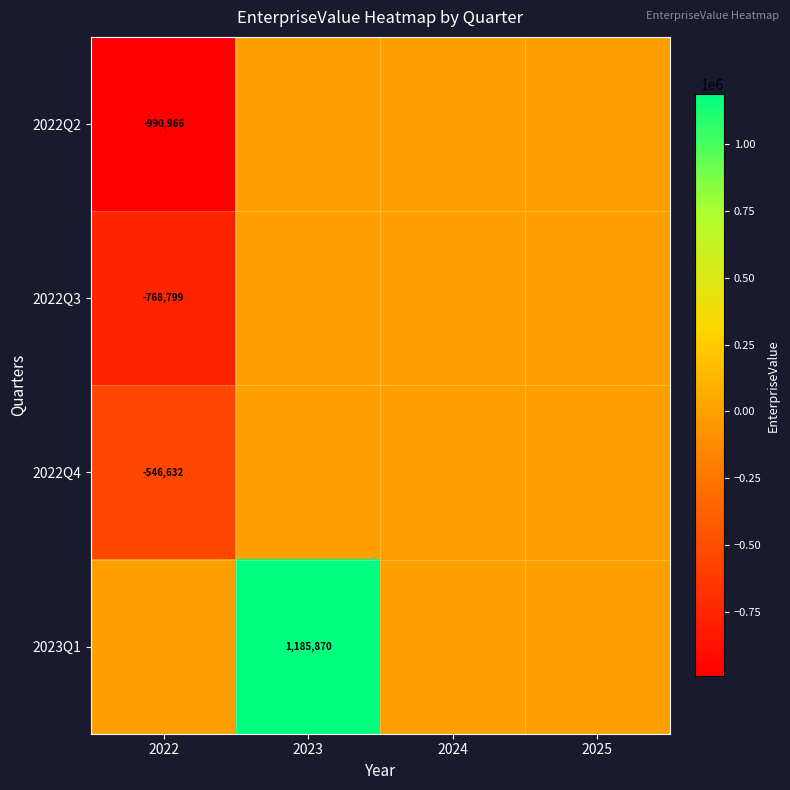

Which category has the highest value in the 2022Q4 series?

2023